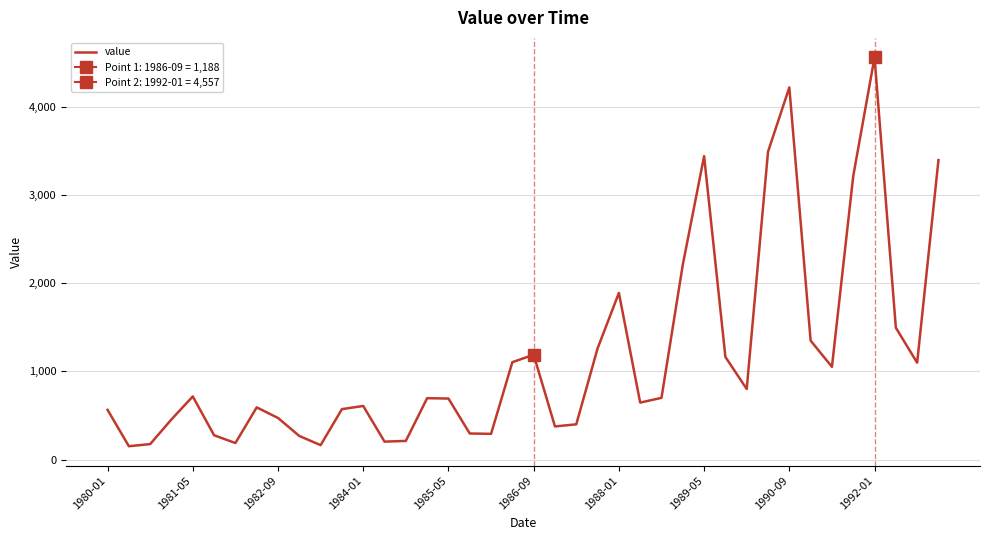

True or false: there are more than 0 points higher than both neighbors.

True